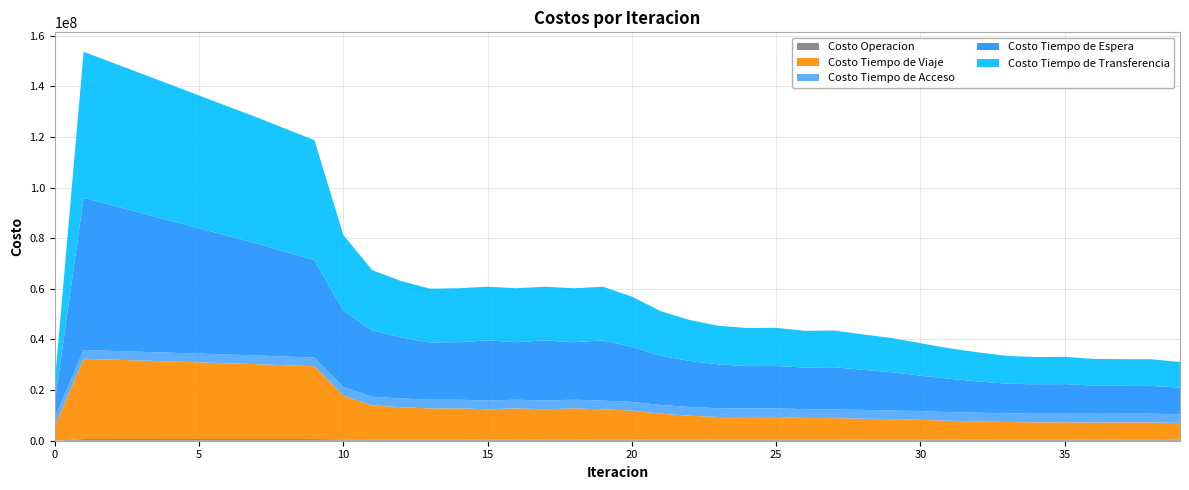

Reading left to right, list all the values displayed in this chart.

Costo Operacion: 0=0.0	1=680133.8	2=679254.3	3=678326.5	4=677367.7	5=676390.7	6=675406.1	7=674423.7	8=672649.8	9=670844.8	10=515986.7	11=469574.1	12=466966.3	13=465683.6	14=465849.3	15=458875.5	16=465856.7	17=458809.1	18=465861.4	19=458706.4	20=456337.3	21=449900.7	22=445375.6	23=443275.2	24=448735.5	25=448809.8	26=445694.8	27=444324.3	28=446433.9	29=449539.1	30=453906.1	31=456814.1	32=462207.1	33=468160.0	34=467449.0	35=467488.8	36=472756.5	37=475645.9	38=475941.4	39=480219.8
Costo Tiempo de Viaje: 0=5790974.9	1=31730050.4	2=31362977.6	3=31005660.0	4=30652424.6	5=30296977.8	6=29940721.0	7=29584758.3	8=29142540.1	9=28736665.7	10=17335622.2	11=13485678.2	12=12787783.2	13=12289588.2	14=12305863.3	15=11976777.1	16=12303672.8	17=11962194.1	18=12303826.7	19=11956754.9	20=11438789.5	21=10253309.2	22=9441327.8	23=8928849.4	24=8938459.8	25=8945267.1	26=8543428.4	27=8492953.5	28=8266829.7	29=8075315.3	30=7814821.1	31=7407223.6	32=7145992.1	33=6935452.9	34=6770202.0	35=6783411.8	36=6715367.8	37=6752004.0	38=6752147.5	39=6538433.1
Costo Tiempo de Acceso: 0=3451922.0	1=3451922.0	2=3451922.0	3=3451922.0	4=3451922.0	5=3451922.0	6=3451922.0	7=3451922.0	8=3451922.0	9=3451922.0	10=3451922.0	11=3451922.0	12=3451922.0	13=3451922.0	14=3451922.0	15=3451922.0	16=3451922.0	17=3451922.0	18=3451922.0	19=3451922.0	20=3451922.0	21=3451922.0	22=3451922.0	23=3451922.0	24=3451922.0	25=3451922.0	26=3451922.0	27=3451922.0	28=3451922.0	29=3451922.0	30=3451922.0	31=3451922.0	32=3451922.0	33=3451922.0	34=3451922.0	35=3451922.0	36=3451922.0	37=3451922.0	38=3451922.0	39=3451922.0
Costo Tiempo de Espera: 0=6013273.1	1=60132730.9	2=57470168.6	3=54815192.0	4=52165034.6	5=49517679.6	6=46871488.6	7=44224963.9	8=41375310.3	9=38503708.9	10=30066365.4	11=26175996.4	12=24092756.5	13=22618799.3	14=22729527.2	15=23762854.9	16=22728648.9	17=23759068.1	18=22727104.7	19=23762748.4	20=21745275.7	21=19426904.1	22=18188904.3	23=17350276.8	24=16653255.8	25=16693315.0	26=16471483.2	27=16658925.2	28=15881079.7	29=15108244.4	30=14010899.1	31=13171793.9	32=12382915.4	33=11683829.5	34=11624860.0	35=11665048.4	36=11154911.5	37=11019401.4	38=10990241.5	39=10530490.6
Costo Tiempo de Transferencia: 0=7784921.3	1=57699384.6	2=56426179.3	3=55129001.5	4=53816626.1	5=52495462.5	6=51170718.2	7=49847146.8	8=48614051.0	9=47405097.5	10=29969127.2	11=23815671.6	12=22317047.1	13=21250200.3	14=21300353.8	15=21211153.8	16=21303729.2	17=21226043.5	18=21304832.3	19=21225278.0	20=19871565.7	21=17626191.9	22=16181519.7	23=15254776.4	24=15053584.0	25=15071092.3	26=14516064.4	27=14519652.6	28=13992670.7	29=13508529.2	30=12832558.5	31=12044450.3	32=11470327.2	33=10990021.3	34=10762960.1	35=10794916.5	36=10538694.2	37=10534307.2	38=10525036.5	39=10107877.2